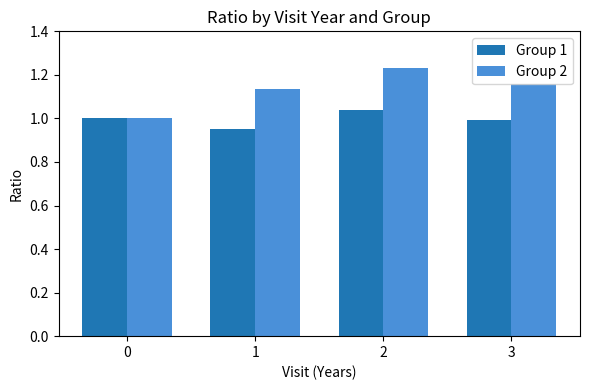

At how many categories does at least one series exceed 0?

4